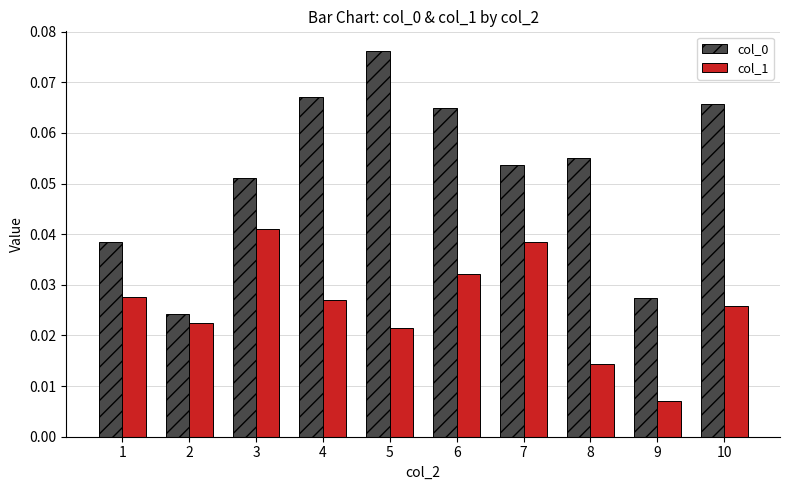

The col_0 series shows 0.0 at 10. True or false?

False